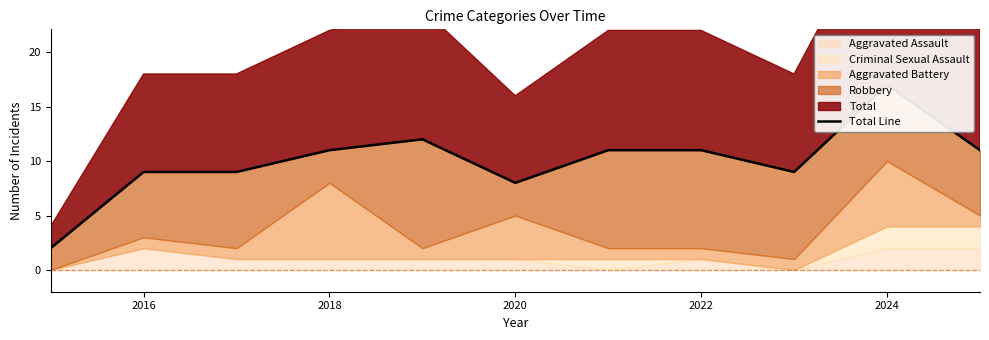

How many points are lower than both their immediate neighbors (excluding endpoints)?

2